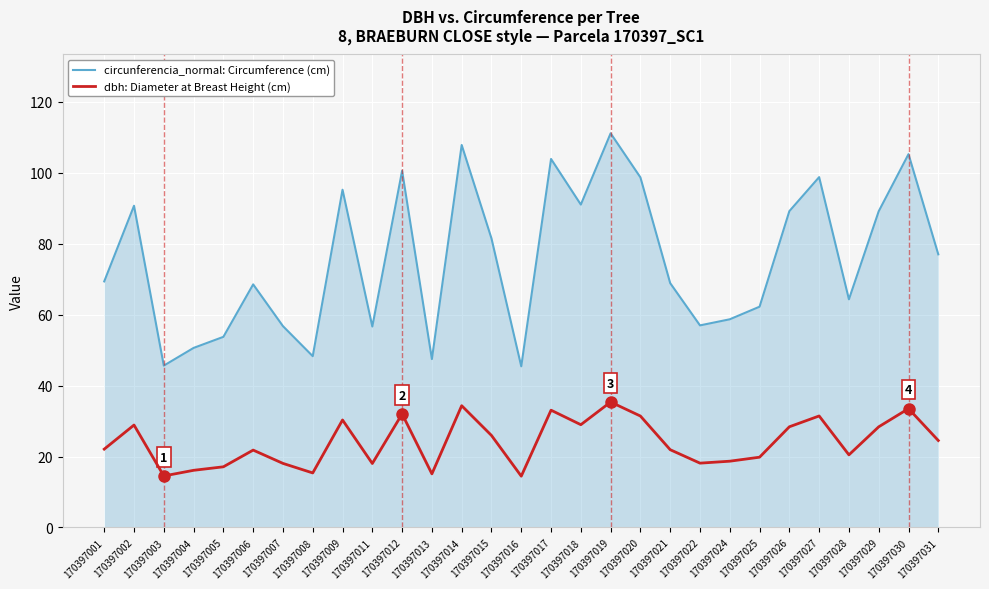

What is the approximate value of dbh: Diameter at Breast Height (cm) at 170397018?

29.0